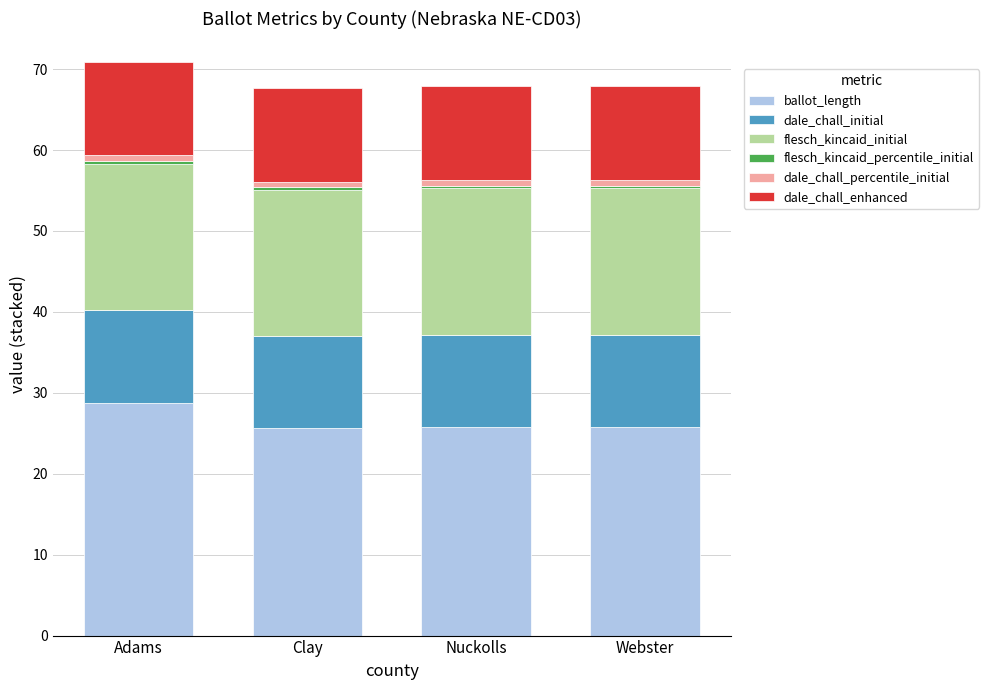

What is the difference between the maximum and minimum values in the ballot_length series?

3.1